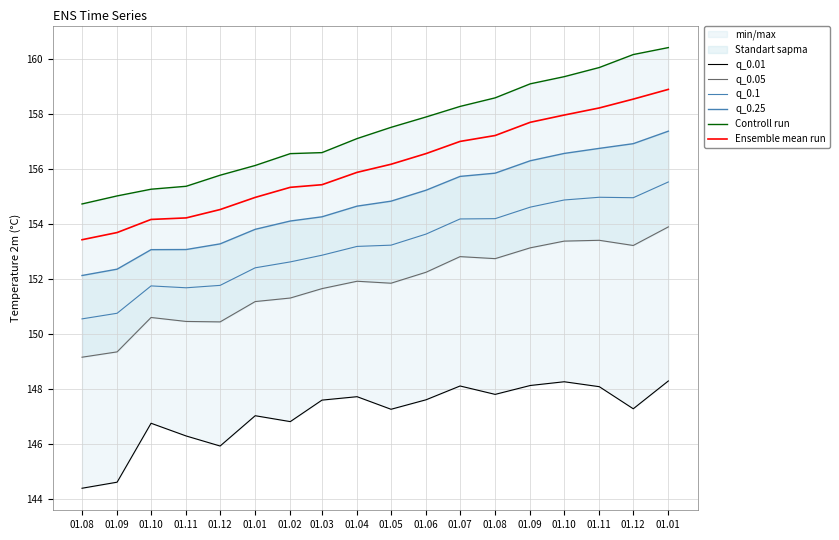

Reading left to right, list all the values displayed in this chart.

q_0.01: 01.08=144.4	01.09=144.6	01.10=146.8	01.11=146.3	01.12=145.9	01.01=147.0	01.02=146.8	01.03=147.6	01.04=147.7	01.05=147.3	01.06=147.6	01.07=148.1	01.08=147.8	01.09=148.1	01.10=148.3	01.11=148.1	01.12=147.3	01.01=148.3
q_0.05: 01.08=149.2	01.09=149.3	01.10=150.6	01.11=150.5	01.12=150.4	01.01=151.2	01.02=151.3	01.03=151.6	01.04=151.9	01.05=151.8	01.06=152.2	01.07=152.8	01.08=152.7	01.09=153.1	01.10=153.4	01.11=153.4	01.12=153.2	01.01=153.9
q_0.1: 01.08=150.5	01.09=150.8	01.10=151.7	01.11=151.7	01.12=151.8	01.01=152.4	01.02=152.6	01.03=152.9	01.04=153.2	01.05=153.2	01.06=153.6	01.07=154.2	01.08=154.2	01.09=154.6	01.10=154.9	01.11=155.0	01.12=154.9	01.01=155.5
q_0.25: 01.08=152.1	01.09=152.4	01.10=153.1	01.11=153.1	01.12=153.3	01.01=153.8	01.02=154.1	01.03=154.3	01.04=154.6	01.05=154.8	01.06=155.2	01.07=155.7	01.08=155.8	01.09=156.3	01.10=156.6	01.11=156.7	01.12=156.9	01.01=157.4
Controll run: 01.08=154.7	01.09=155.0	01.10=155.3	01.11=155.4	01.12=155.8	01.01=156.1	01.02=156.6	01.03=156.6	01.04=157.1	01.05=157.5	01.06=157.9	01.07=158.3	01.08=158.6	01.09=159.1	01.10=159.3	01.11=159.7	01.12=160.2	01.01=160.4
Ensemble mean run: 01.08=153.4	01.09=153.7	01.10=154.2	01.11=154.2	01.12=154.5	01.01=155.0	01.02=155.3	01.03=155.4	01.04=155.9	01.05=156.2	01.06=156.6	01.07=157.0	01.08=157.2	01.09=157.7	01.10=158.0	01.11=158.2	01.12=158.5	01.01=158.9